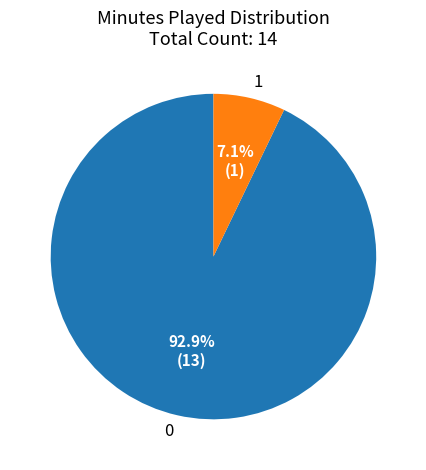

Which category has the smallest portion of the pie?

1